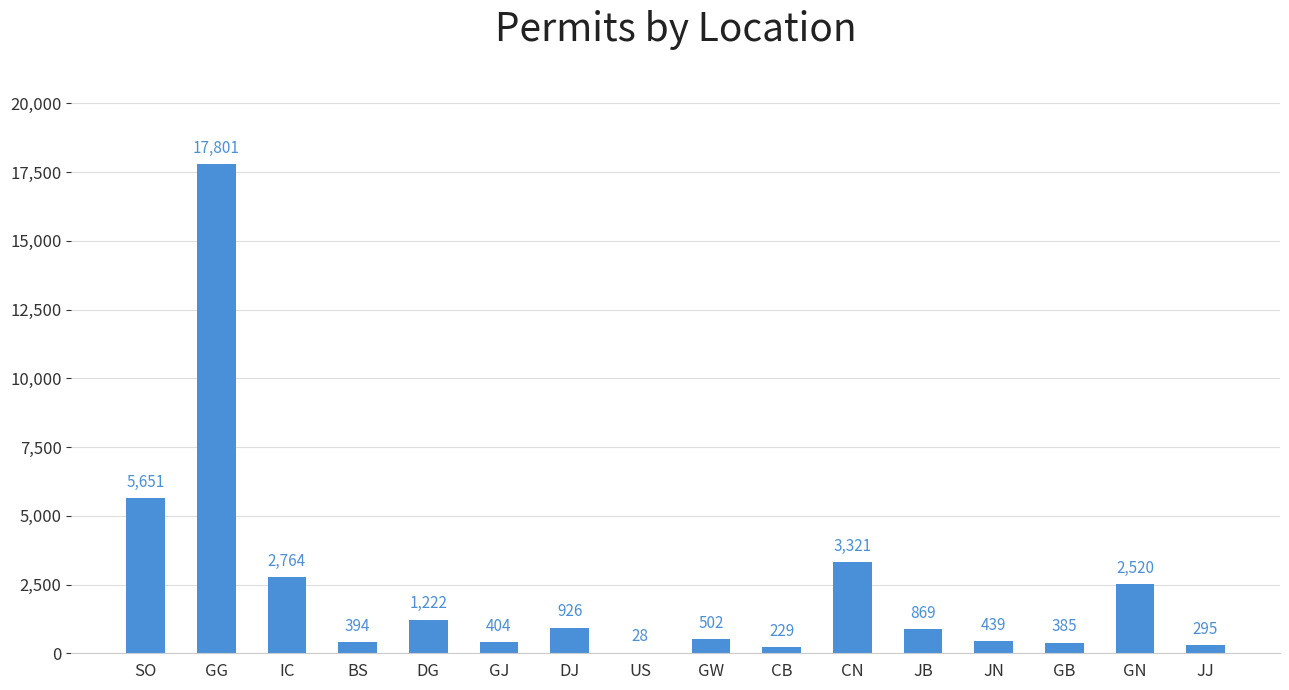

Which label corresponds to the largest value in the chart?

GG